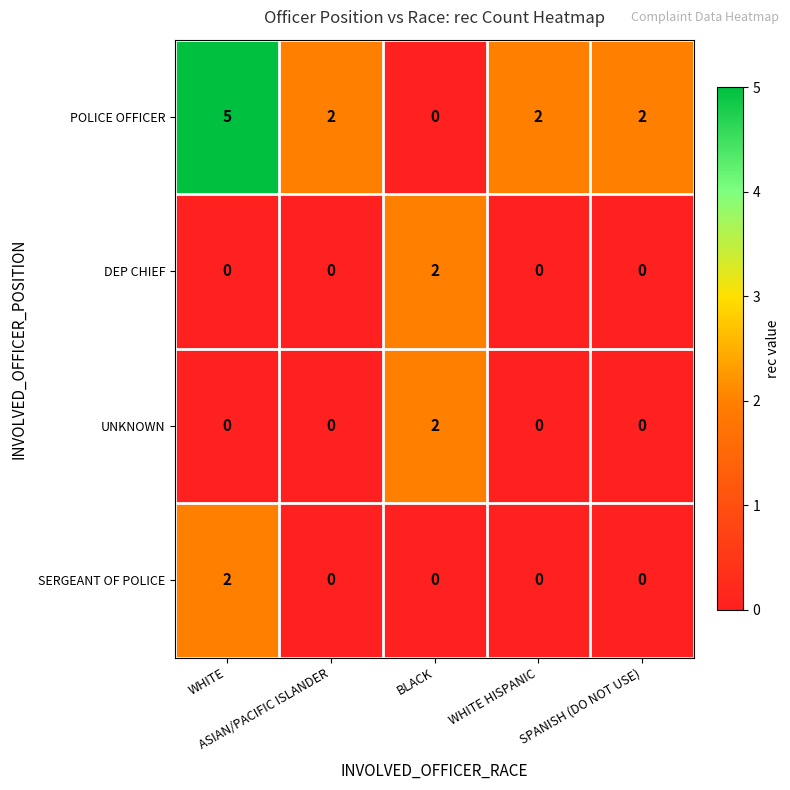

Which category has the highest value across all series?

WHITE